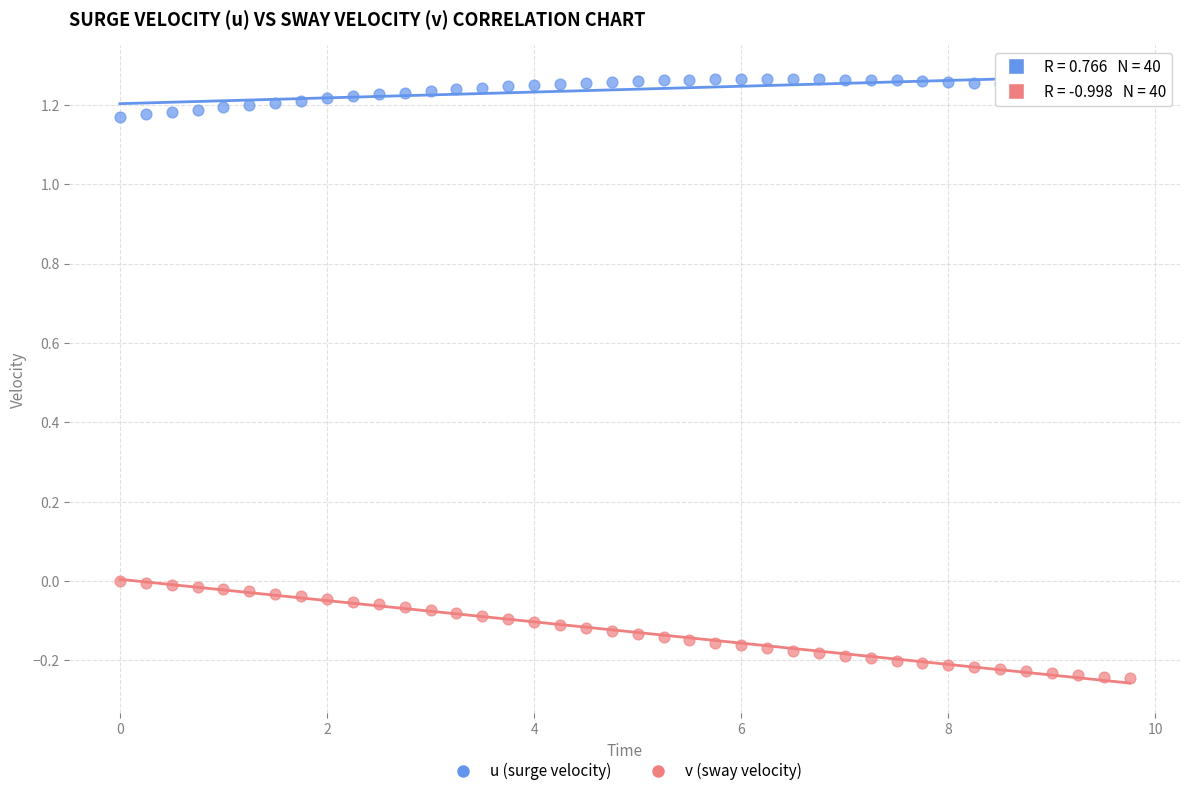

Across all data points, what is the range of Y values (max minus min)?

1.5